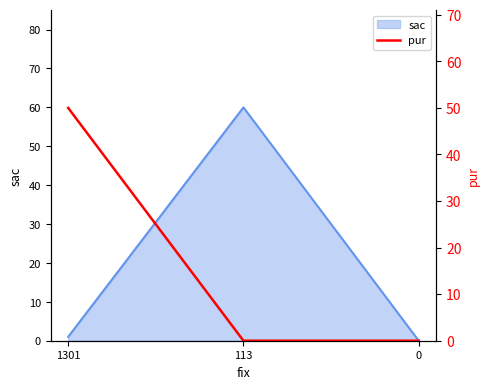

List the labels in order of value, largest first.

1301, 113, 0